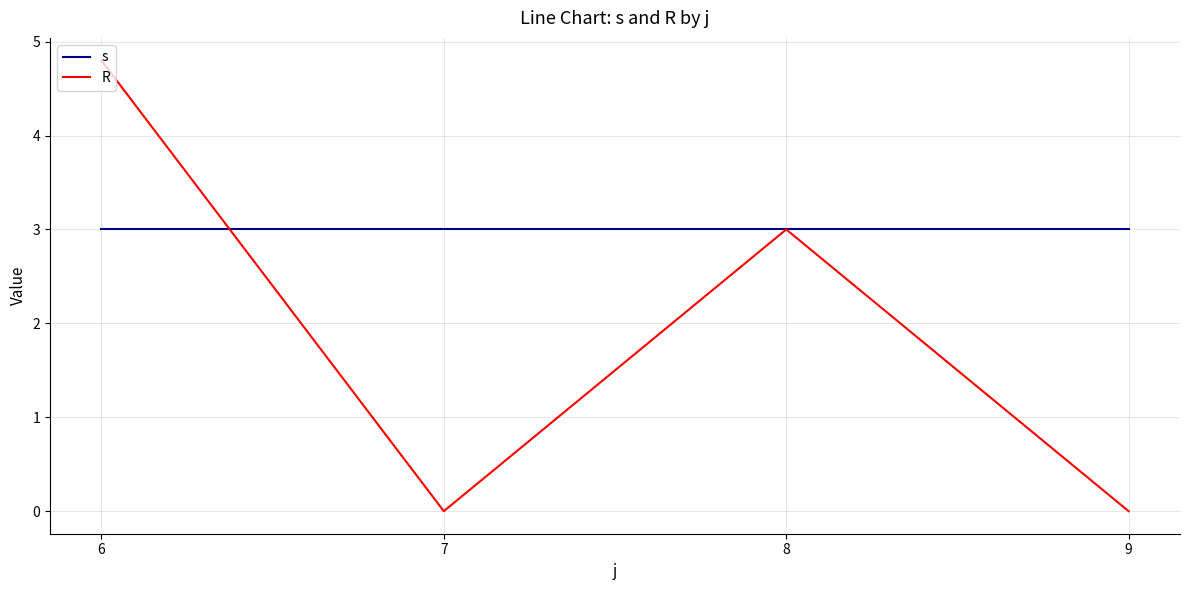

True or false: R has a value of 0.0 at 7.

True